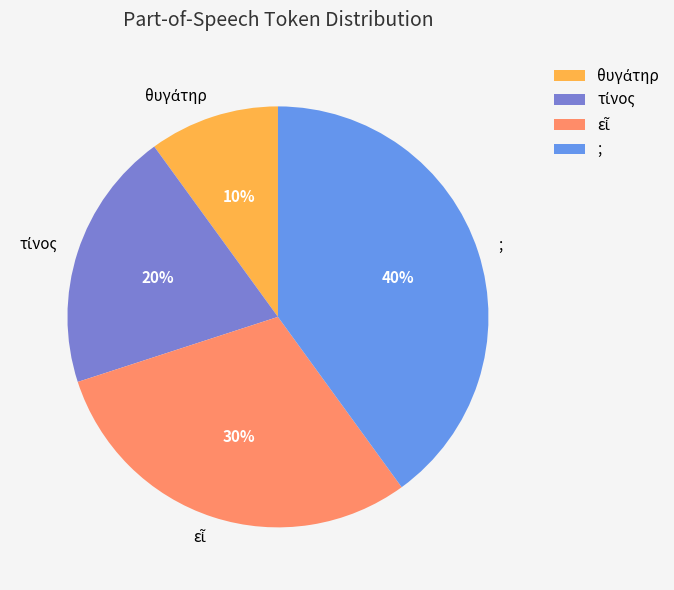

How many slices are in this pie chart?

4